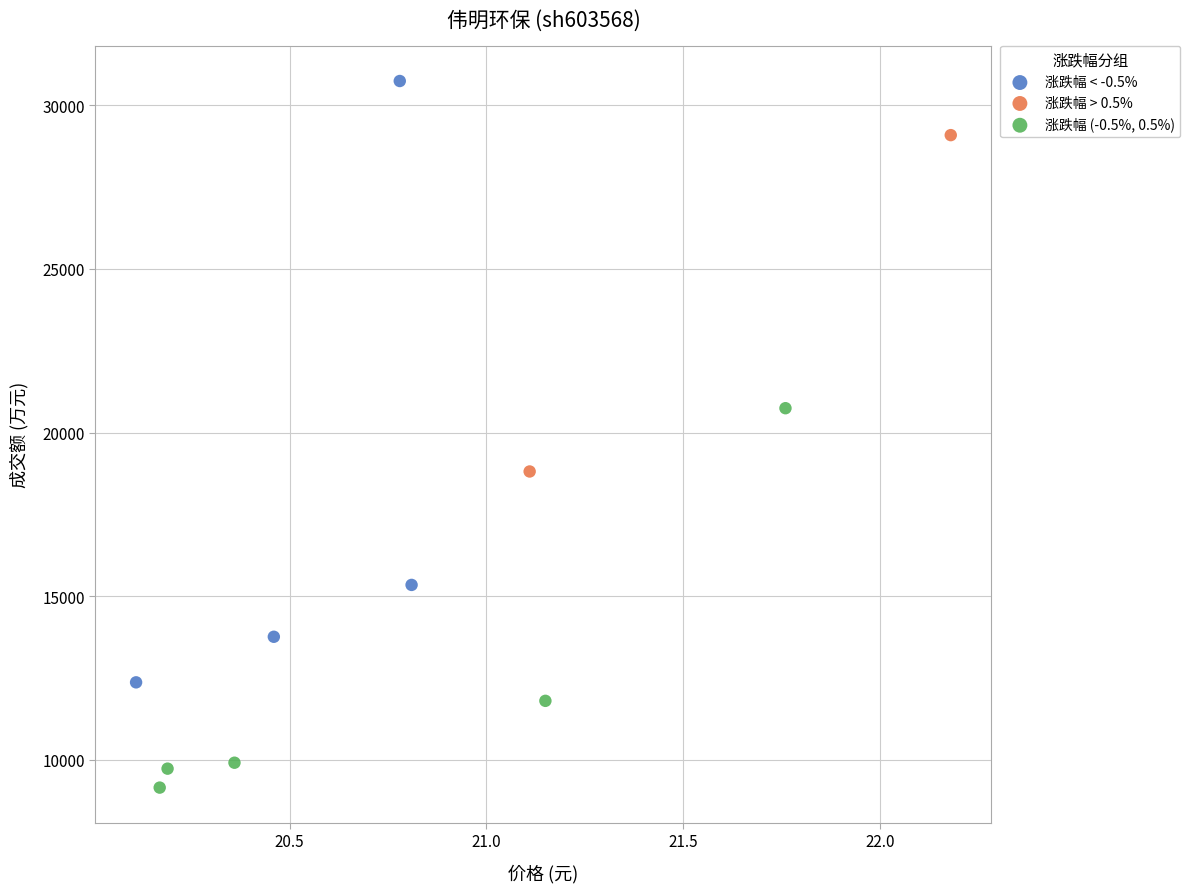

What are all the series names shown in the legend?

涨跌幅 < -0.5%, 涨跌幅 > 0.5%, 涨跌幅 (-0.5%, 0.5%)